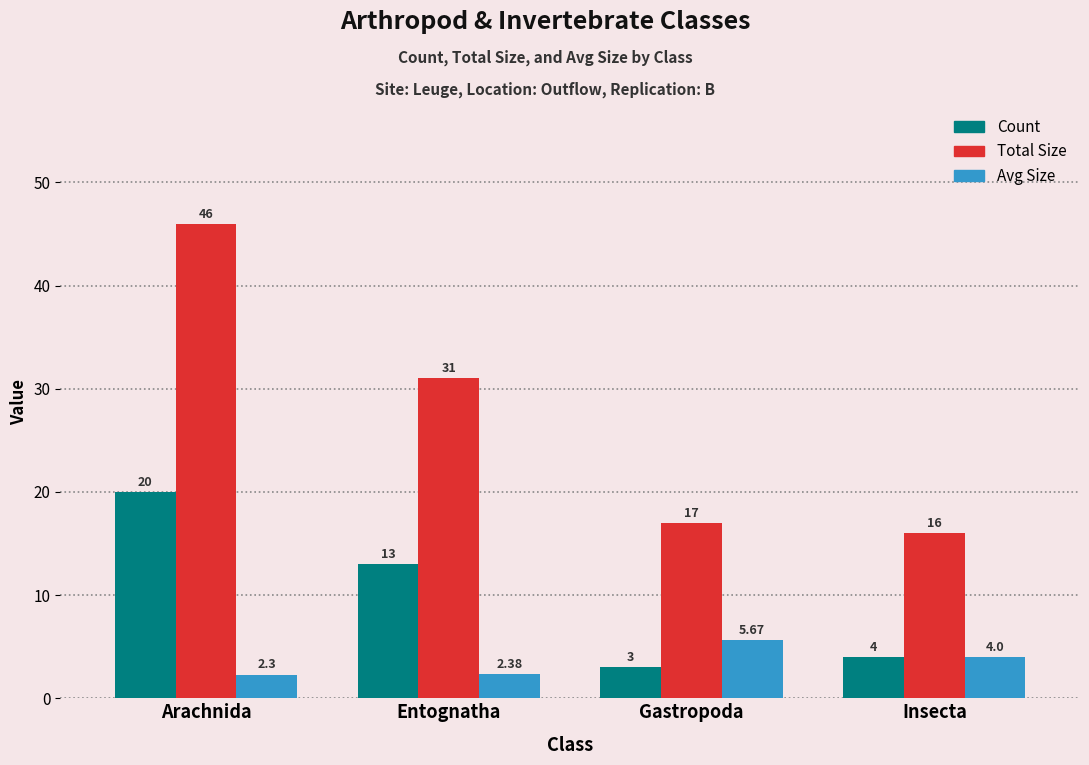

What is the sum of the Avg Size values at Insecta and Arachnida?

6.3